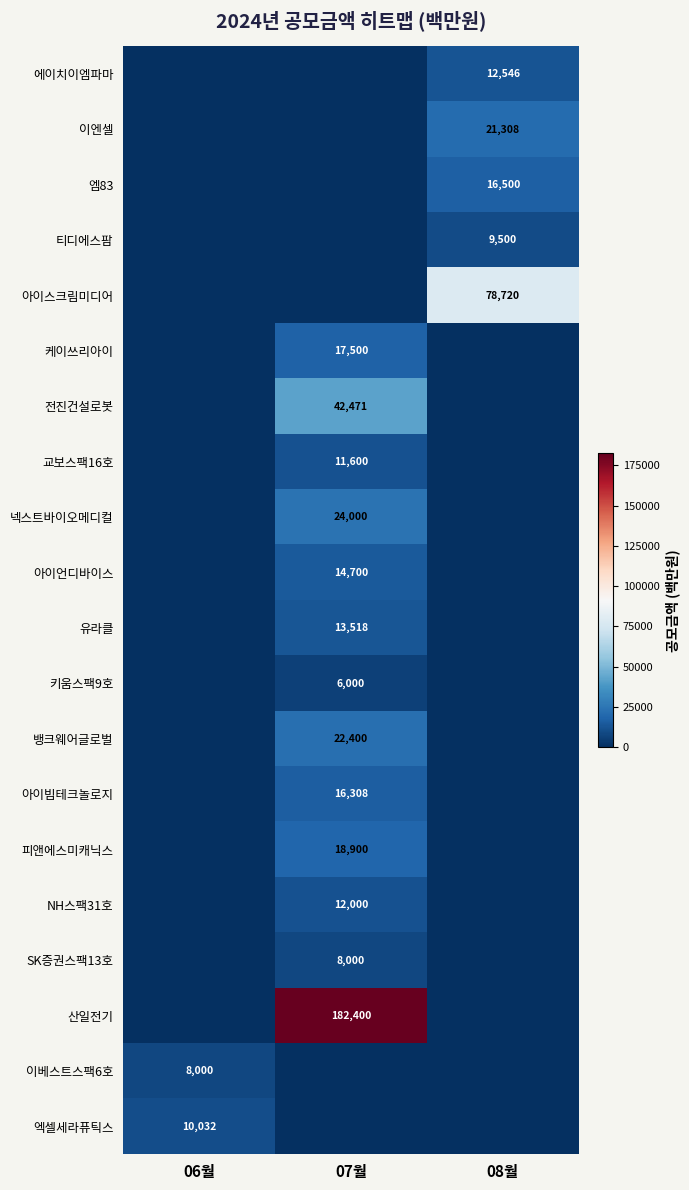

Is it true that 뱅크웨어글로벌 equals 35110 at 07월?

False